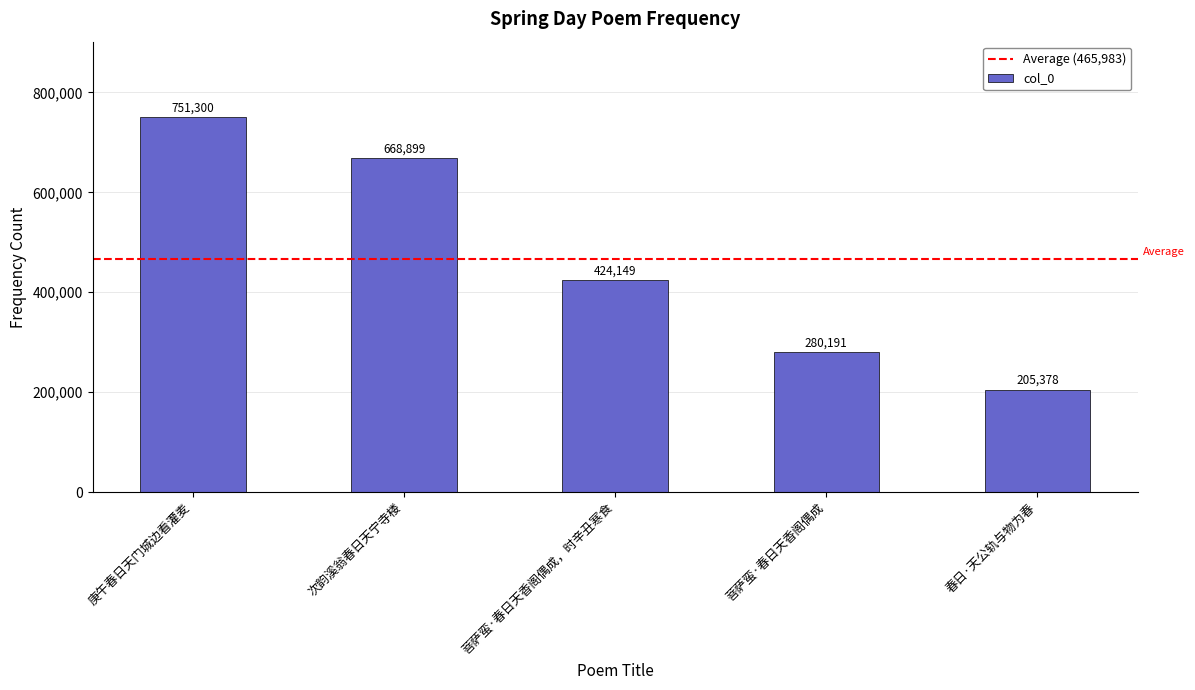

What is the difference between the values at 次韵溪翁春日天宁寺楼 and 春日·天公轨与物为春?

463521